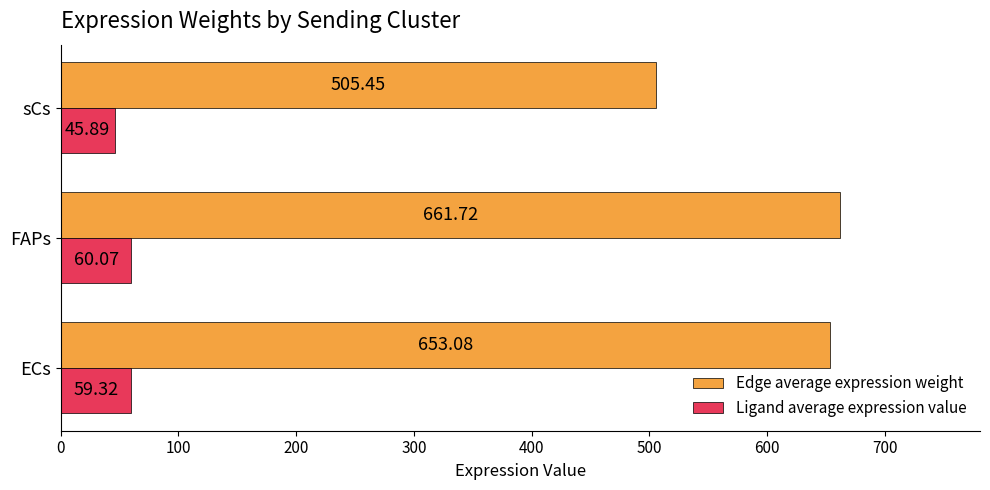

Is the value of Edge average expression weight at ECs greater than the value of Ligand average expression value at ECs?

Yes